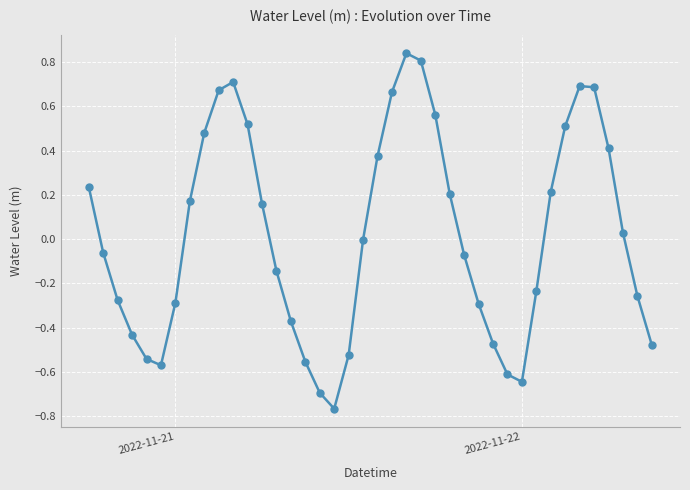

What is the difference between the maximum and minimum values?

1.6